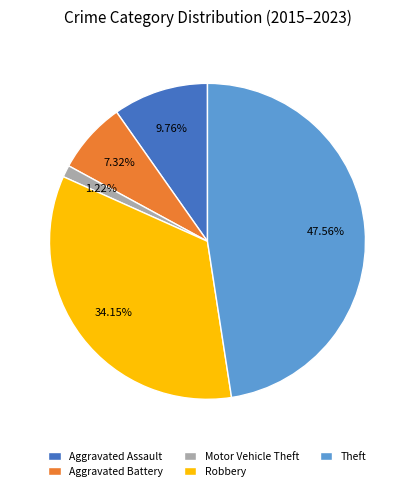

Combined, what portion of the pie is Theft and Aggravated Assault?

57.3%